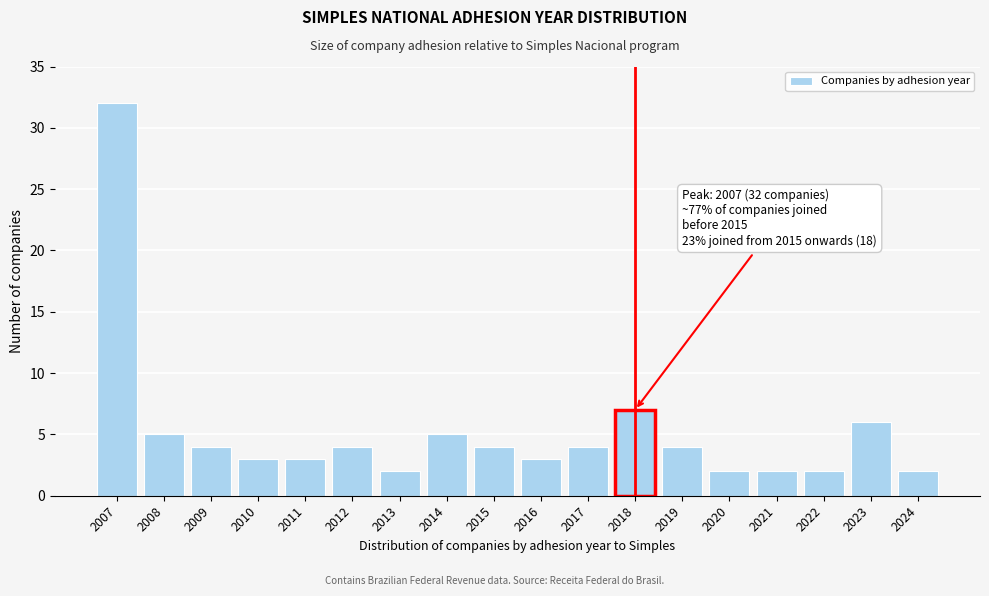

Reading left to right, list all the values displayed in this chart.

2007=32	2008=5	2009=4	2010=3	2011=3	2012=4	2013=2	2014=5	2015=4	2016=3	2017=4	2018=7	2019=4	2020=2	2021=2	2022=2	2023=6	2024=2